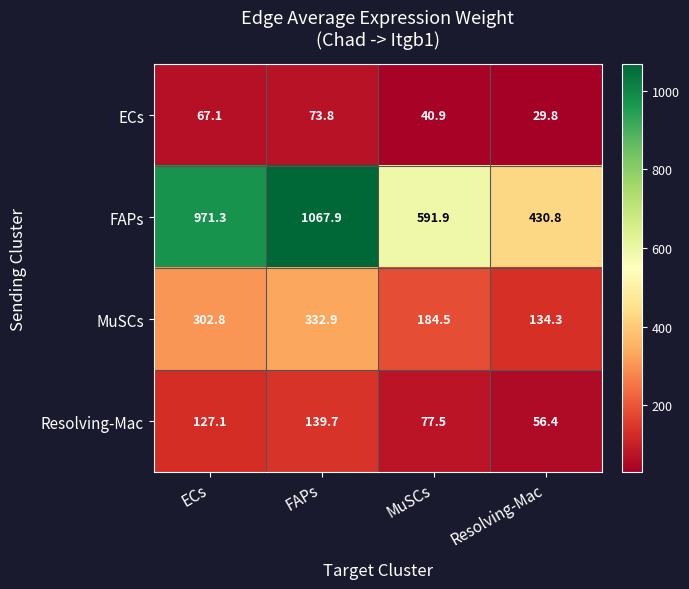

True or false: FAPs has a value of 1067.9 at FAPs.

True